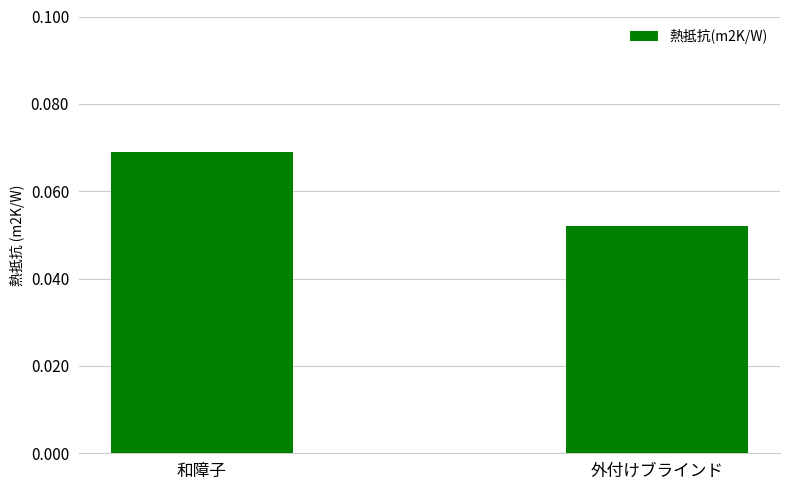

What is the label of the 1st bar from the right?

外付けブラインド